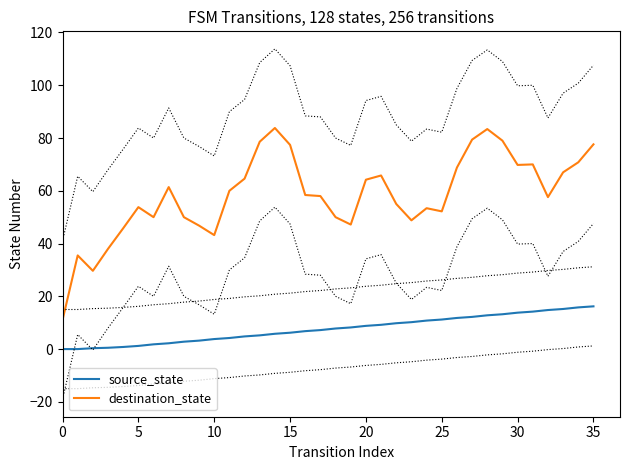

How many values in the source_state series are below 7?

17